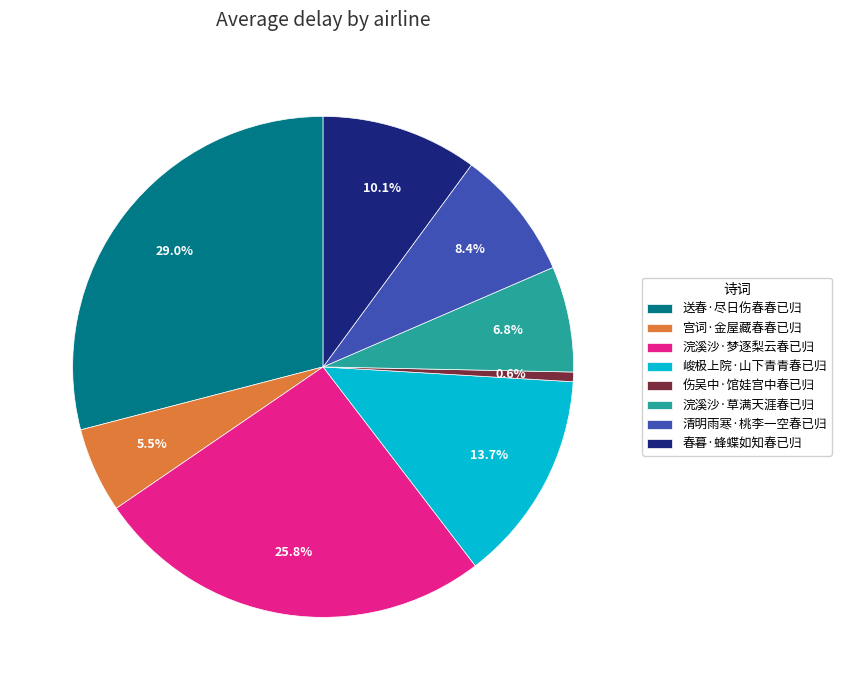

To the nearest percent, what is the average slice percentage?

12%